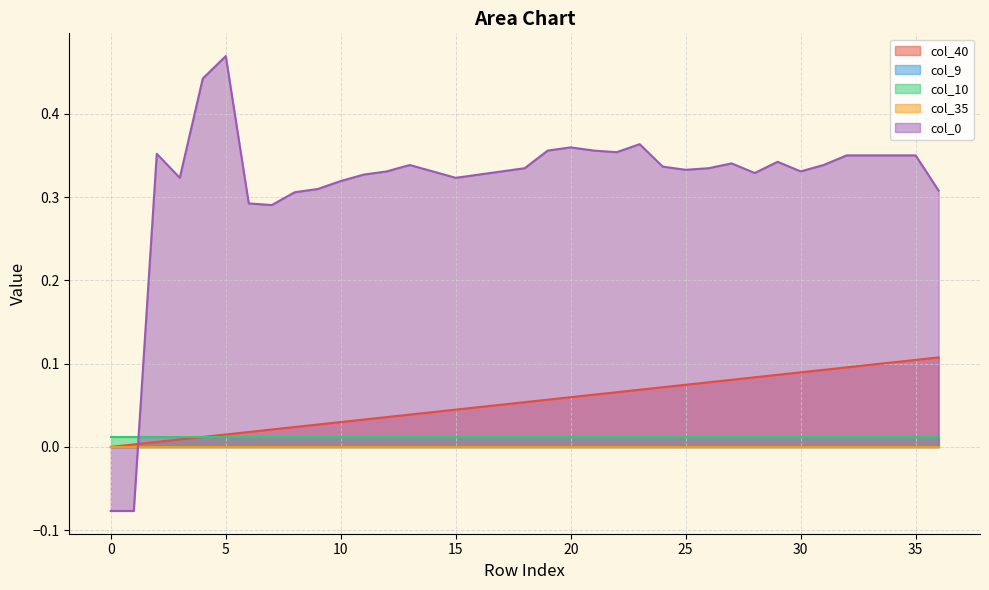

The col_35 series shows 0.0 at 13. True or false?

True